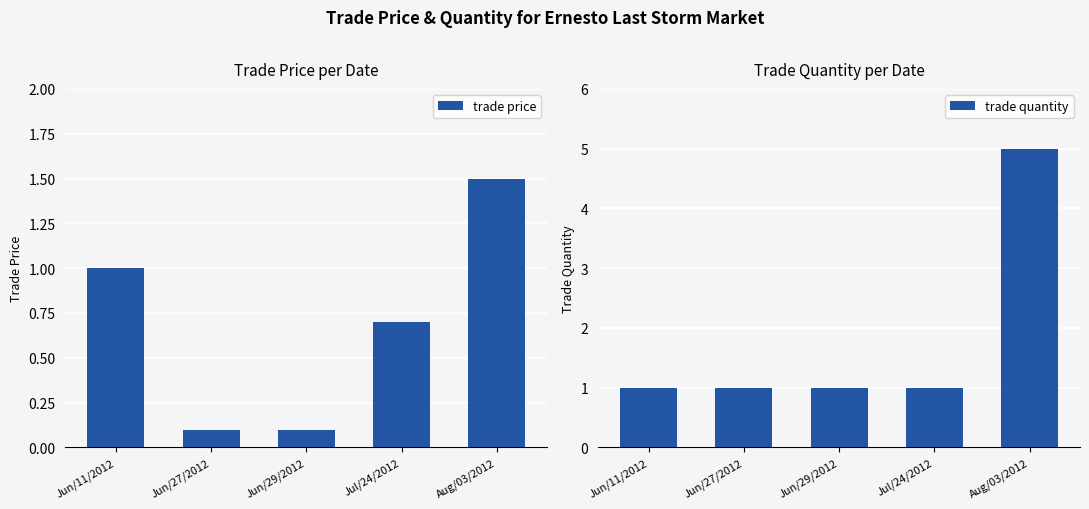

Between Jun/11/2012 and Jun/27/2012, which series saw the biggest shift?

trade price